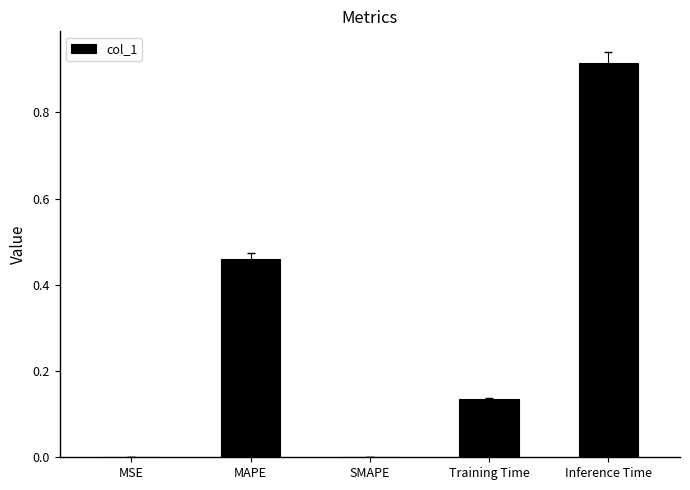

The chart shows a value of 0.5 at SMAPE. True or false?

False